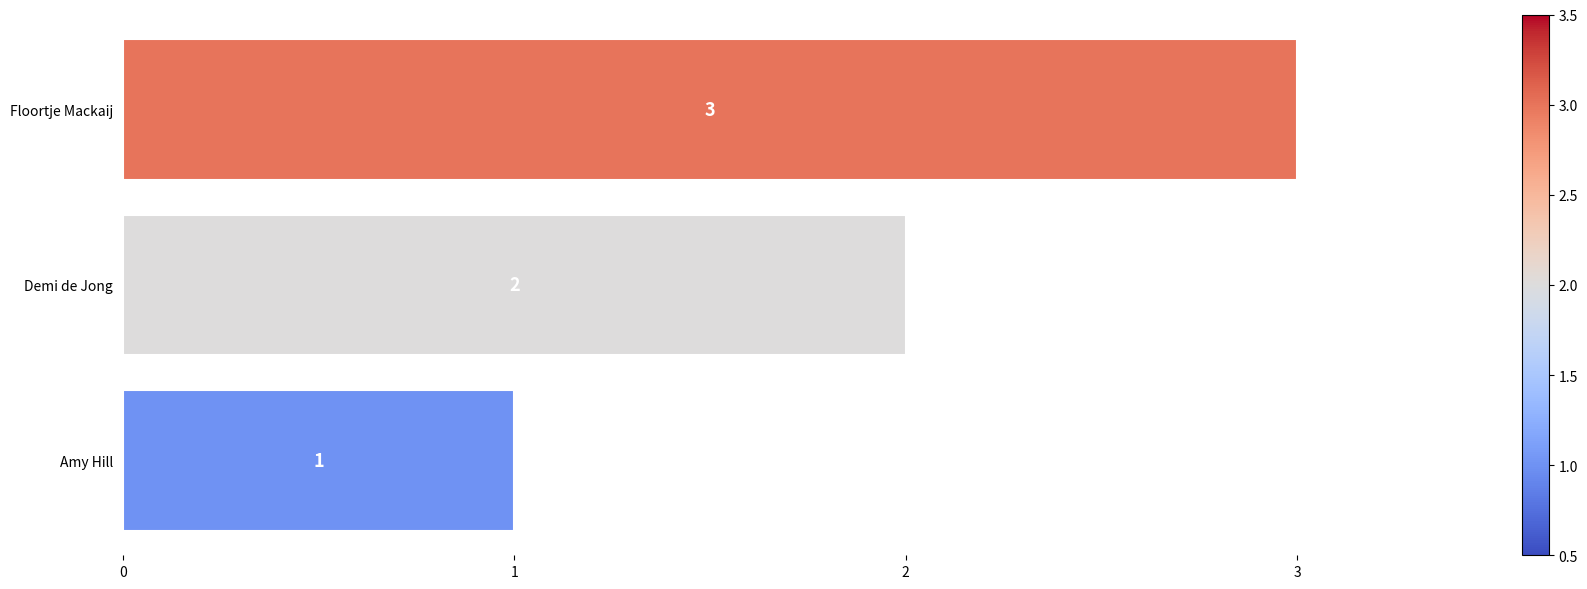

List the labels in order of value, smallest first.

Amy Hill, Demi de Jong, Floortje Mackaij